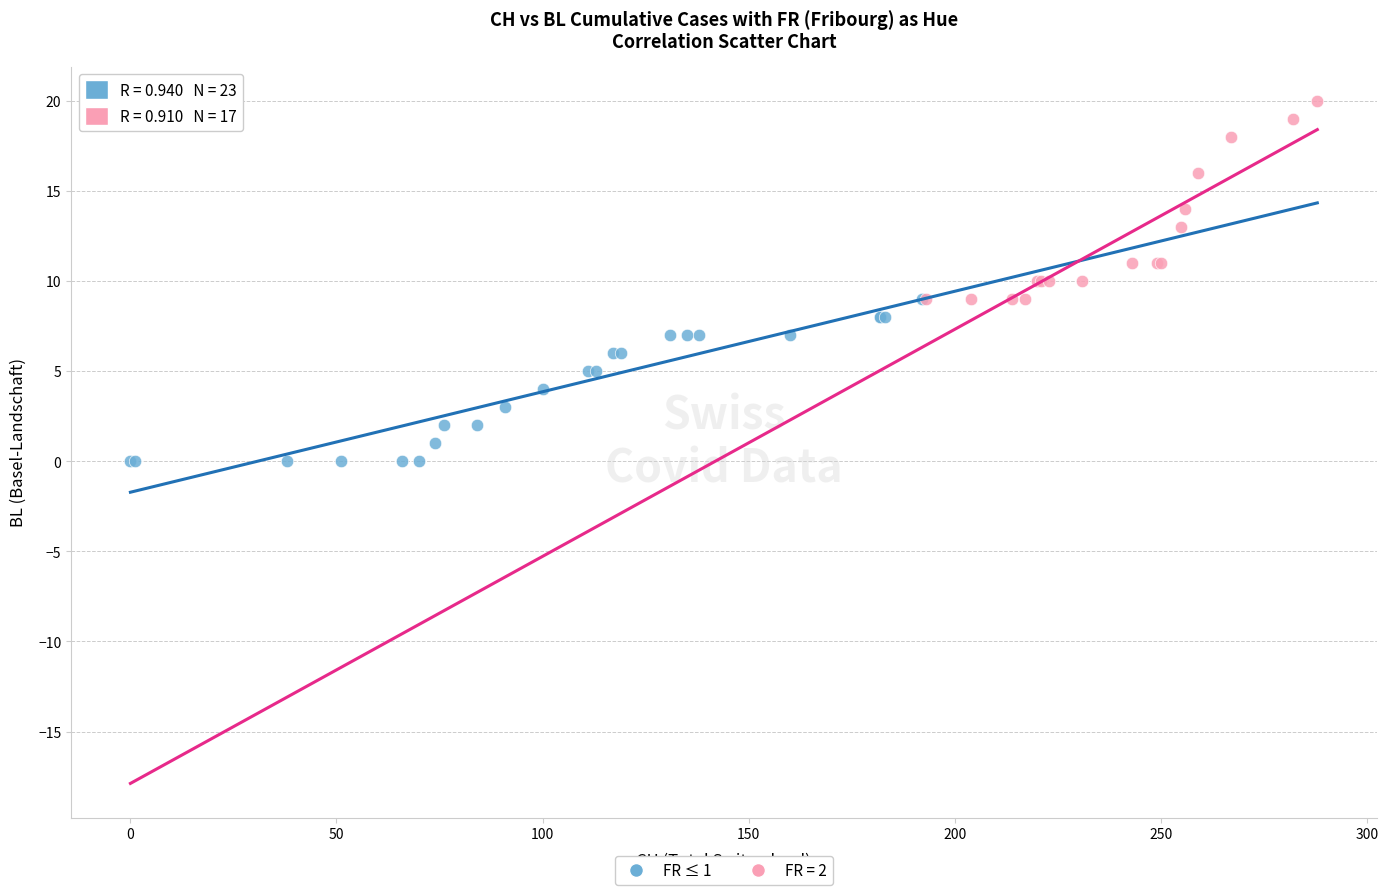

Which series reaches the minimum Y coordinate?

FR ≤ 1